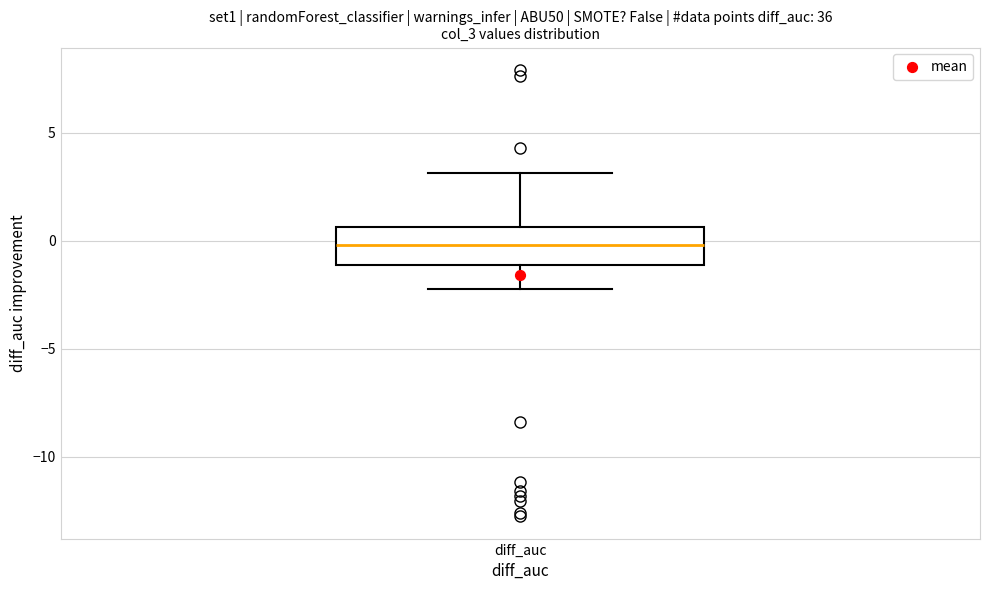

Transcribe this box plot: give where the median line is, the range the box spans, and where the two whiskers end, as read against the y-axis. The values are not printed on the chart, so give them approximately, as read against the axis.

median 0.0, box -1.0 to 0.5, whiskers -2.0 to 3.0